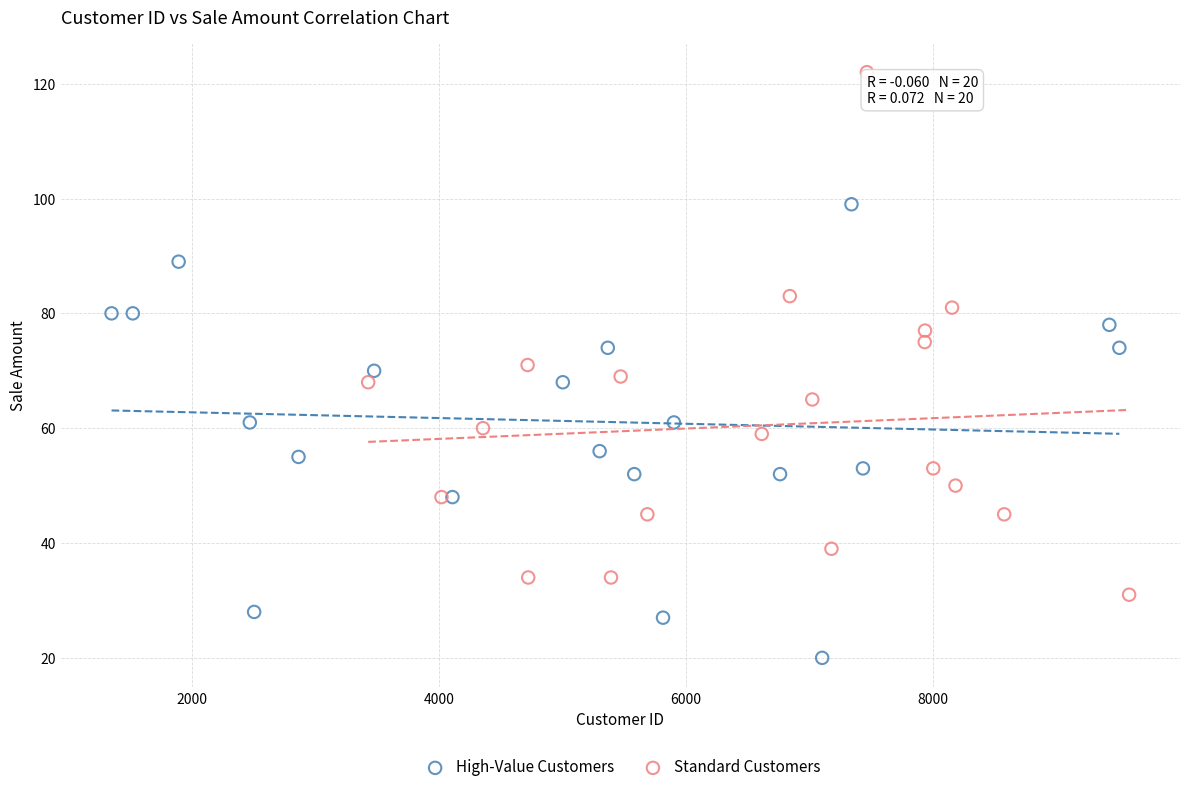

Which series reaches the minimum Y coordinate?

High-Value Customers